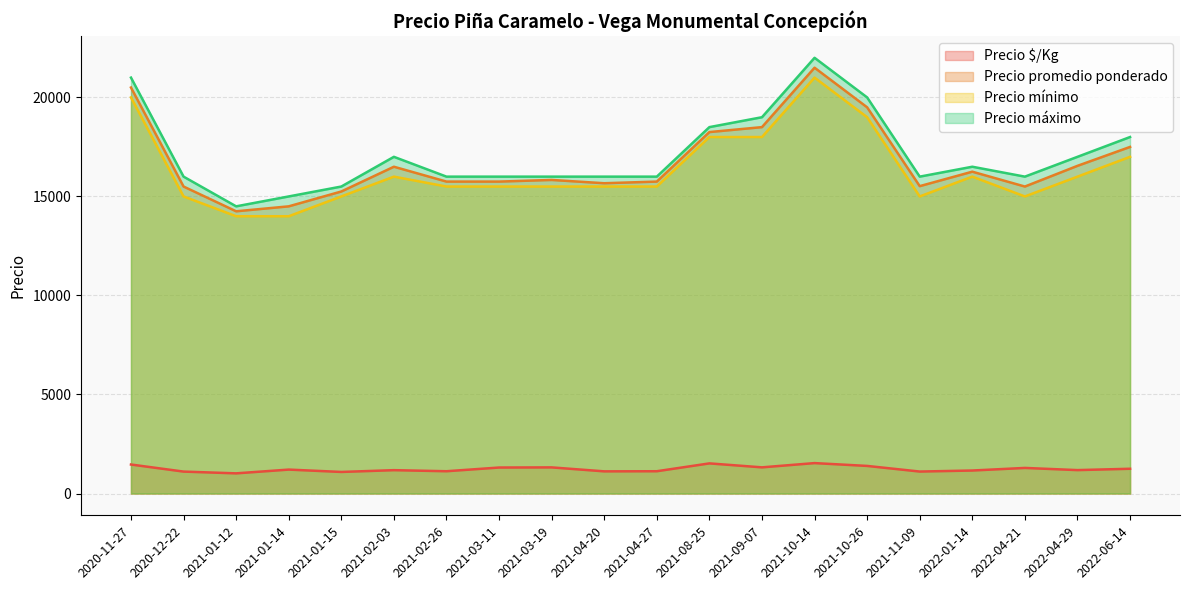

Which series changed the most between 2021-04-20 and 2021-11-09?

Precio mínimo